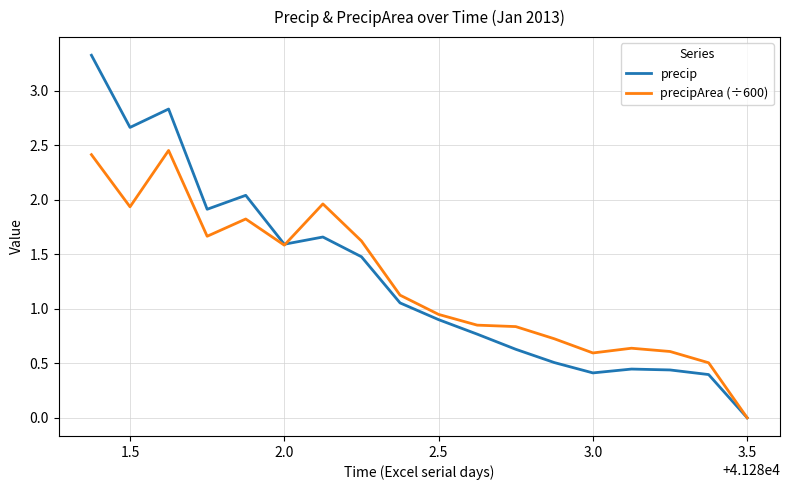

Rank the series by their maximum value, from highest to lowest.

precip, precipArea (÷600)